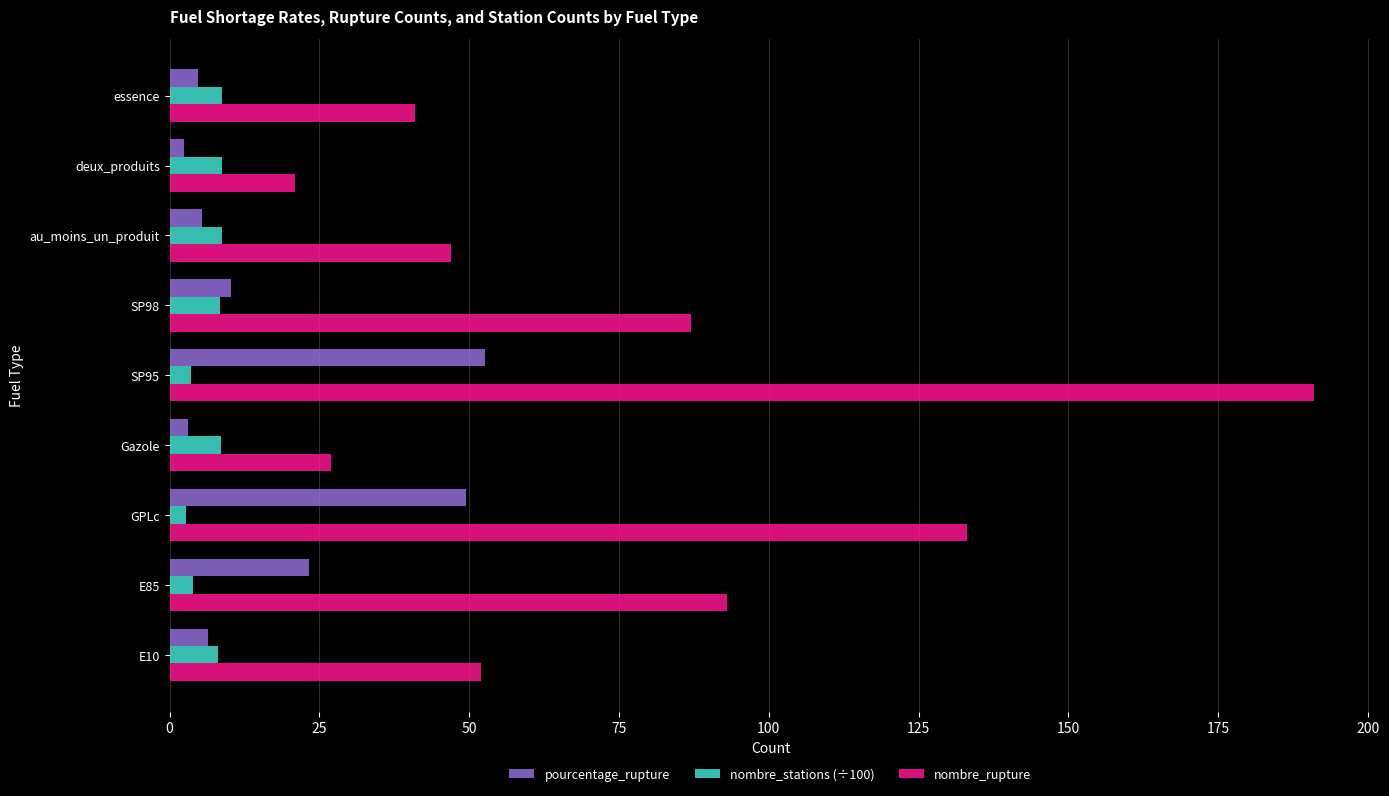

Which series has the largest range (max minus min)?

nombre_rupture